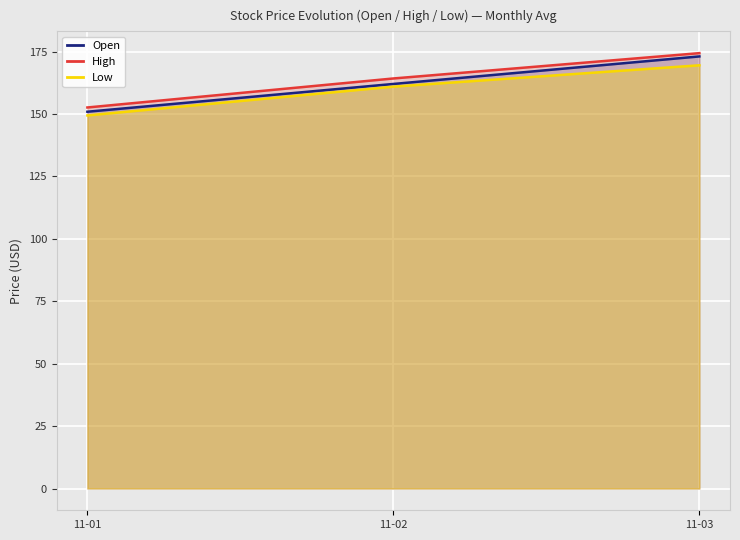

Read the Low value at 11-01.

149.4